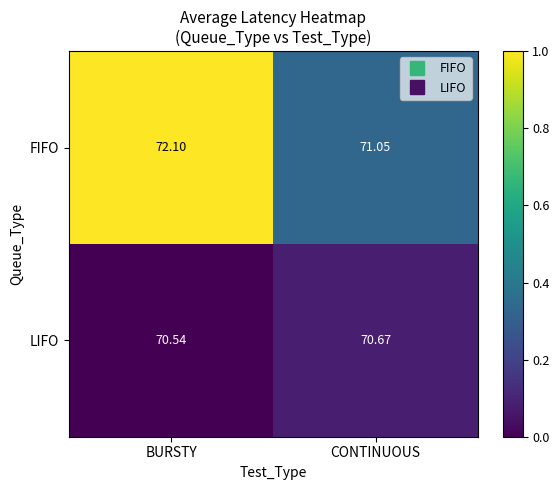

Which series has the widest spread of values?

FIFO